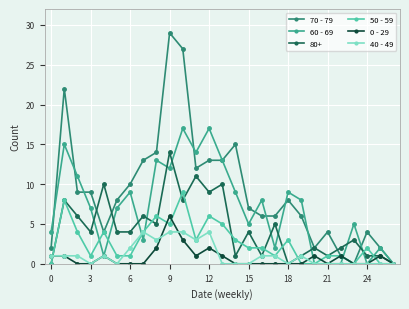

What is the difference between the maximum and minimum values in the 70 - 79 series?

29